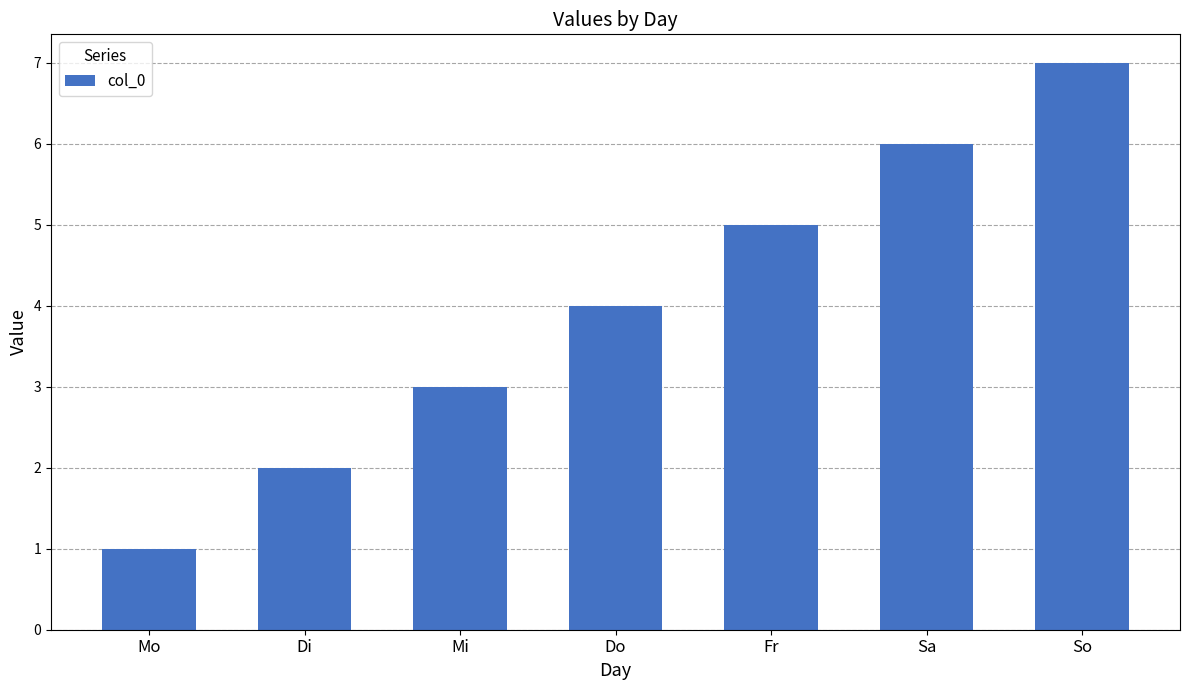

List the labels in order of value, smallest first.

Mo, Di, Mi, Do, Fr, Sa, So